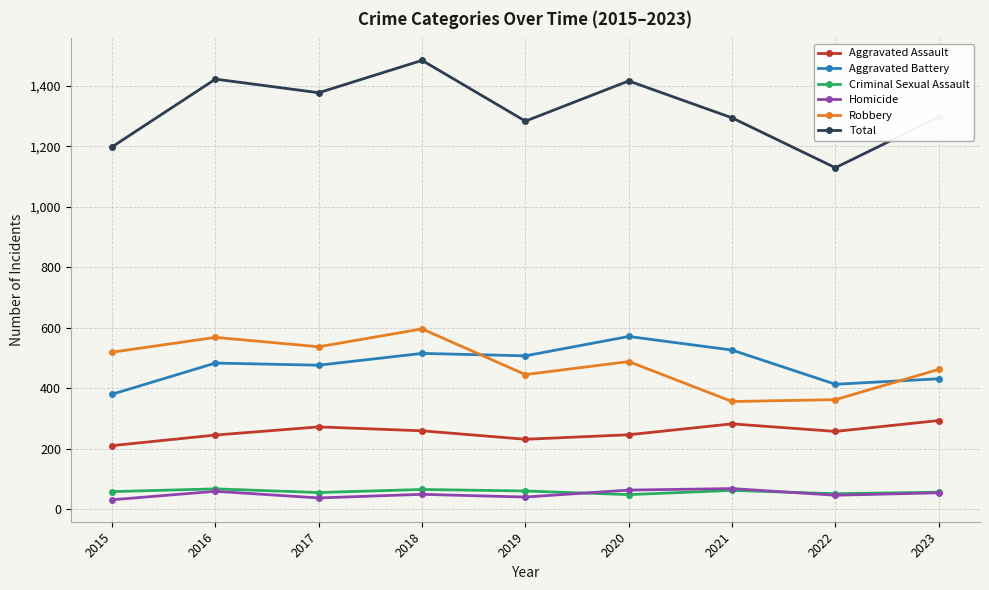

True or false: Total has more than 0 points higher than both neighbors.

True